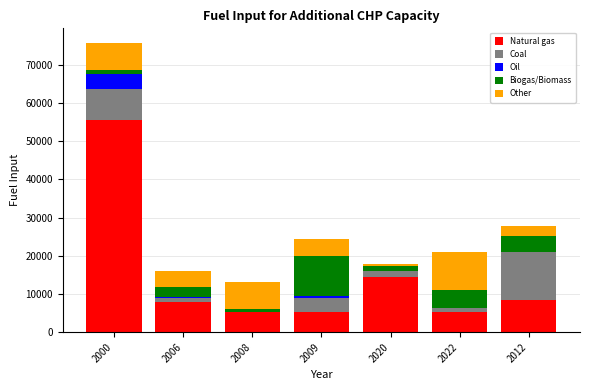

Which category has the highest value in the Natural gas series?

2000